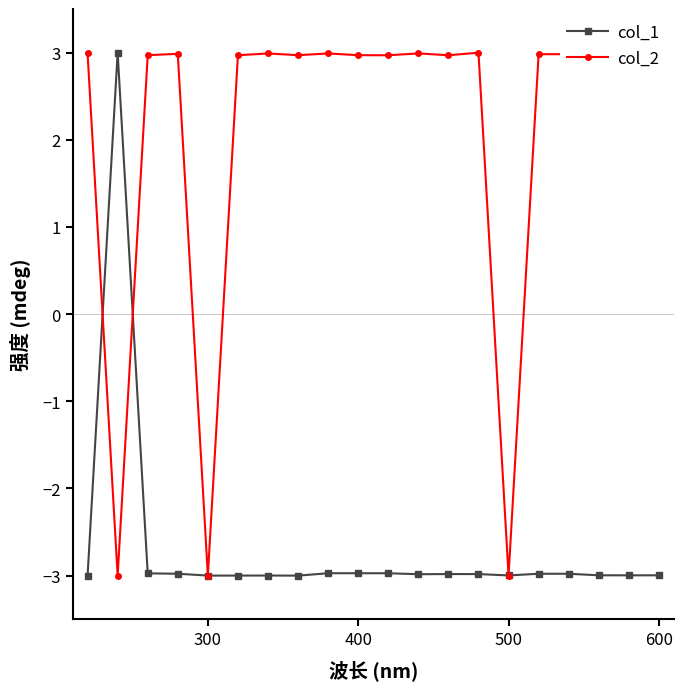

How many values in col_1 are above zero?

1